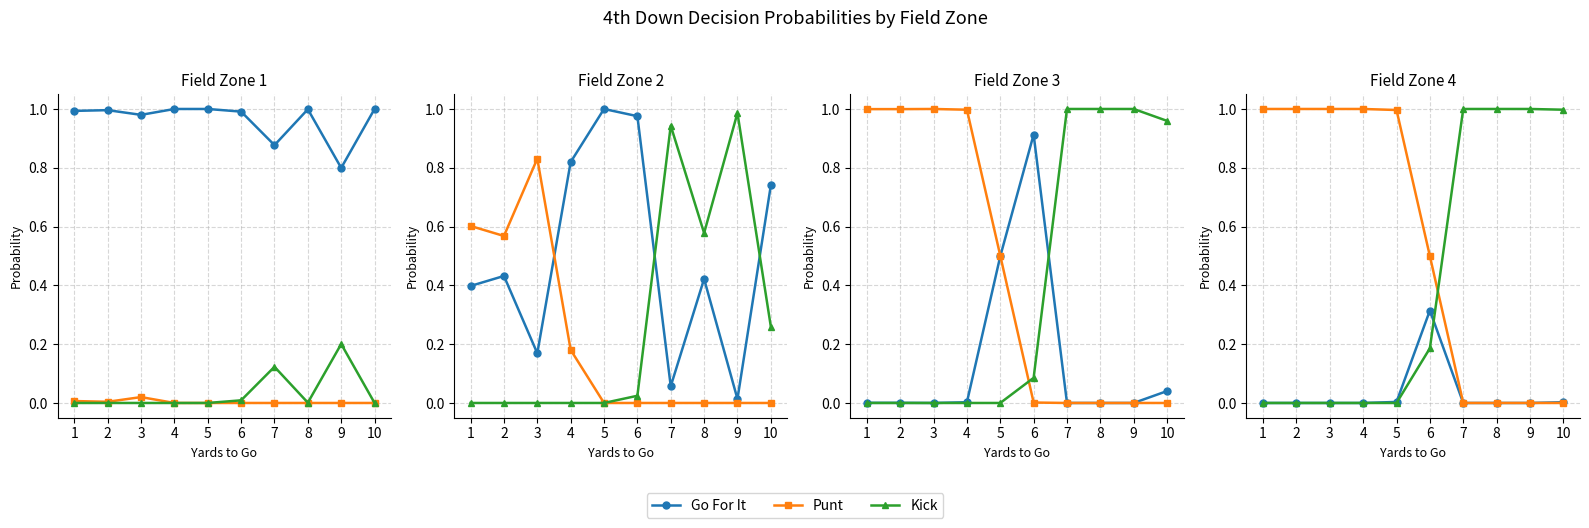

The value of Go For It at 6 is 0.3. True or false?

True